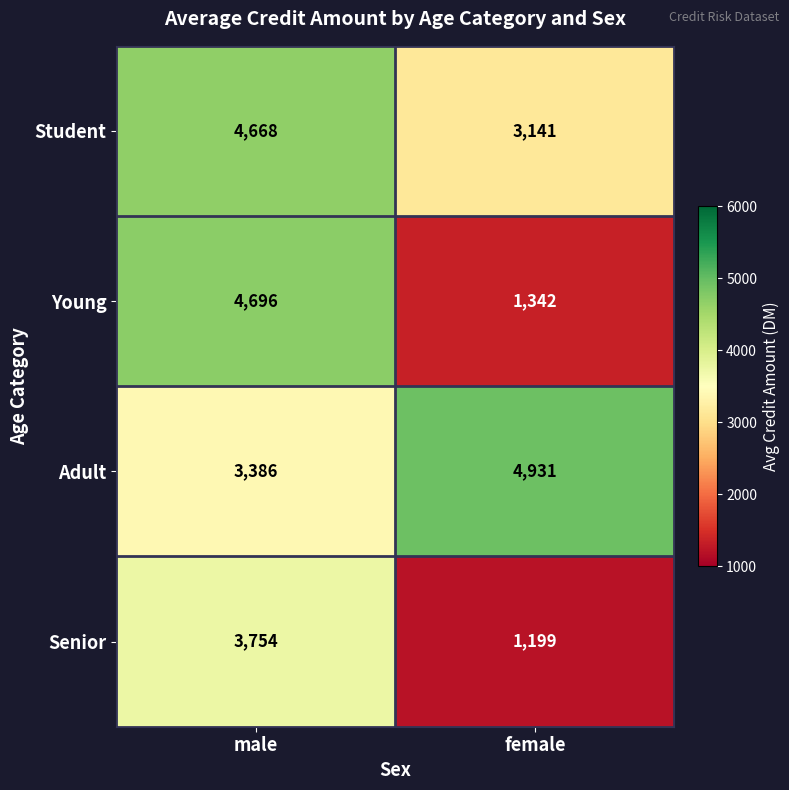

Rank the series by their maximum value, from highest to lowest.

Adult, Young, Student, Senior